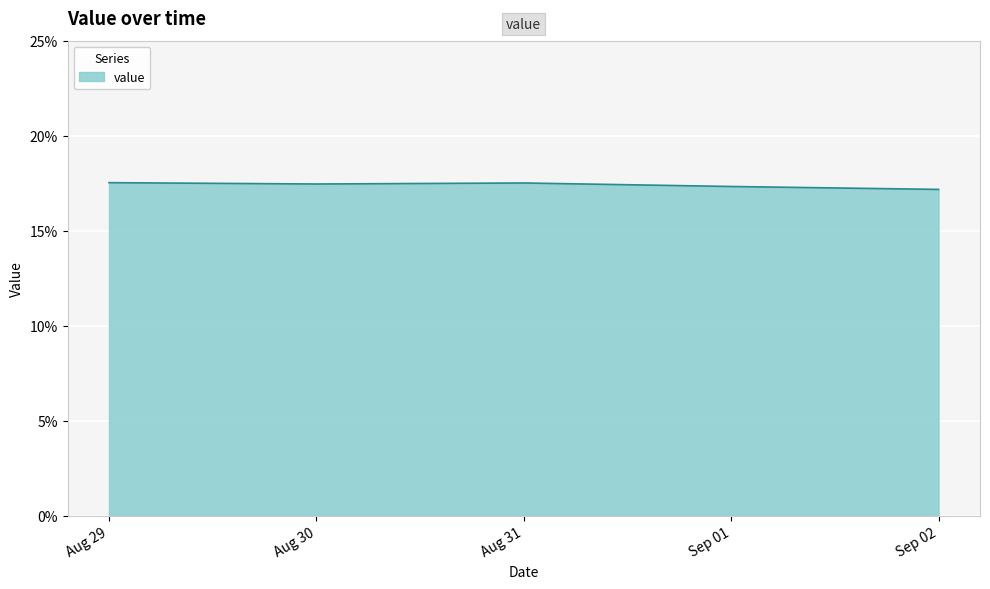

True or false: there are more than 0 points higher than both neighbors.

True